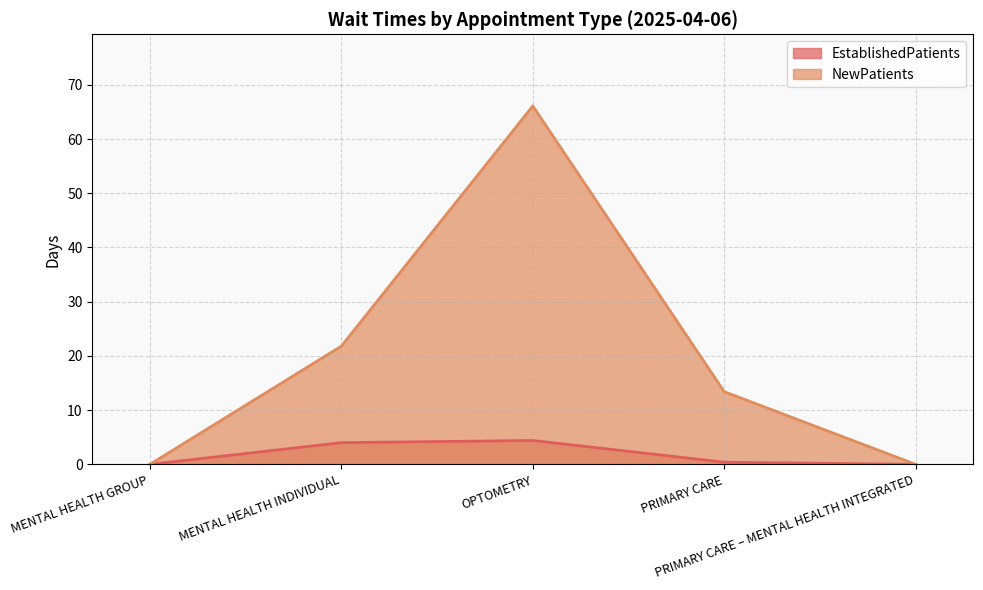

Between MENTAL HEALTH GROUP and OPTOMETRY, which series saw the biggest shift?

NewPatients